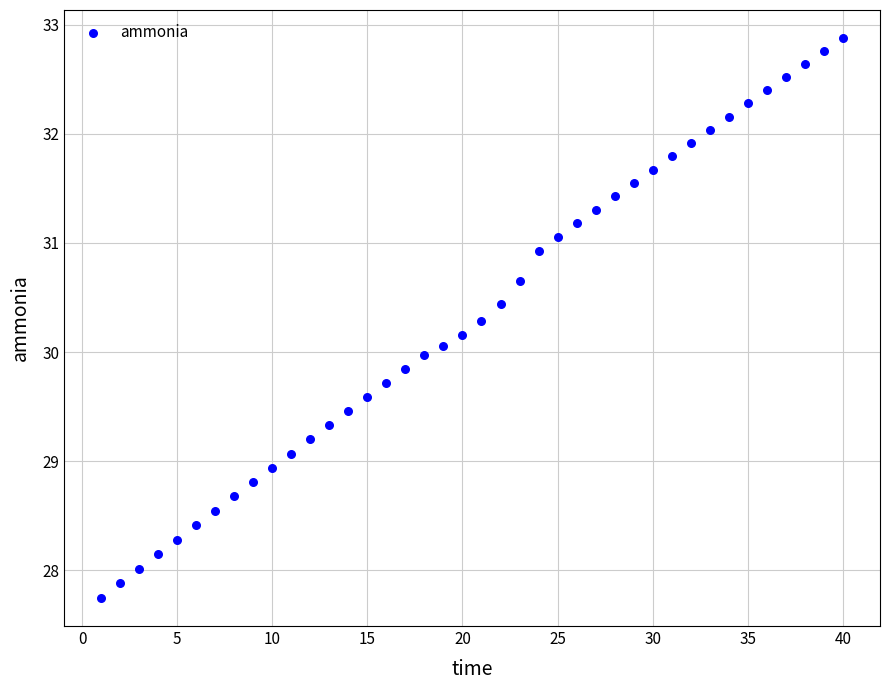

What is the range of X values (max minus min)?

39.0